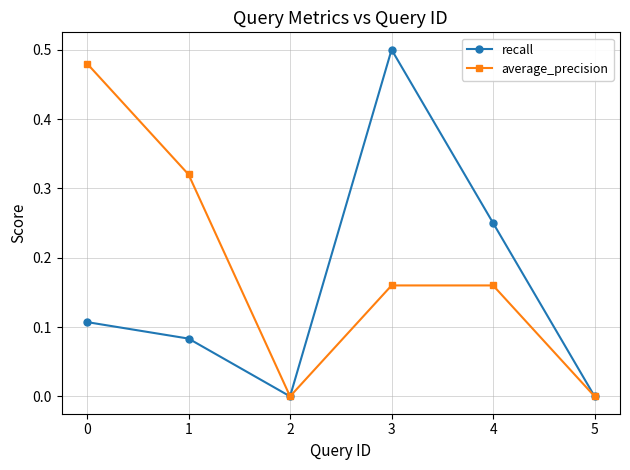

How many data points does each series have?

6